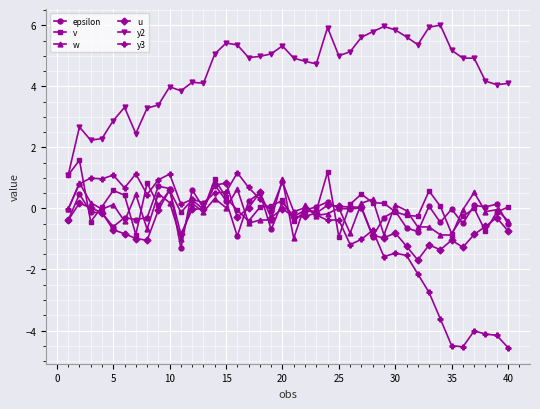

What is the value of the v point at the 8th from the left?

0.8